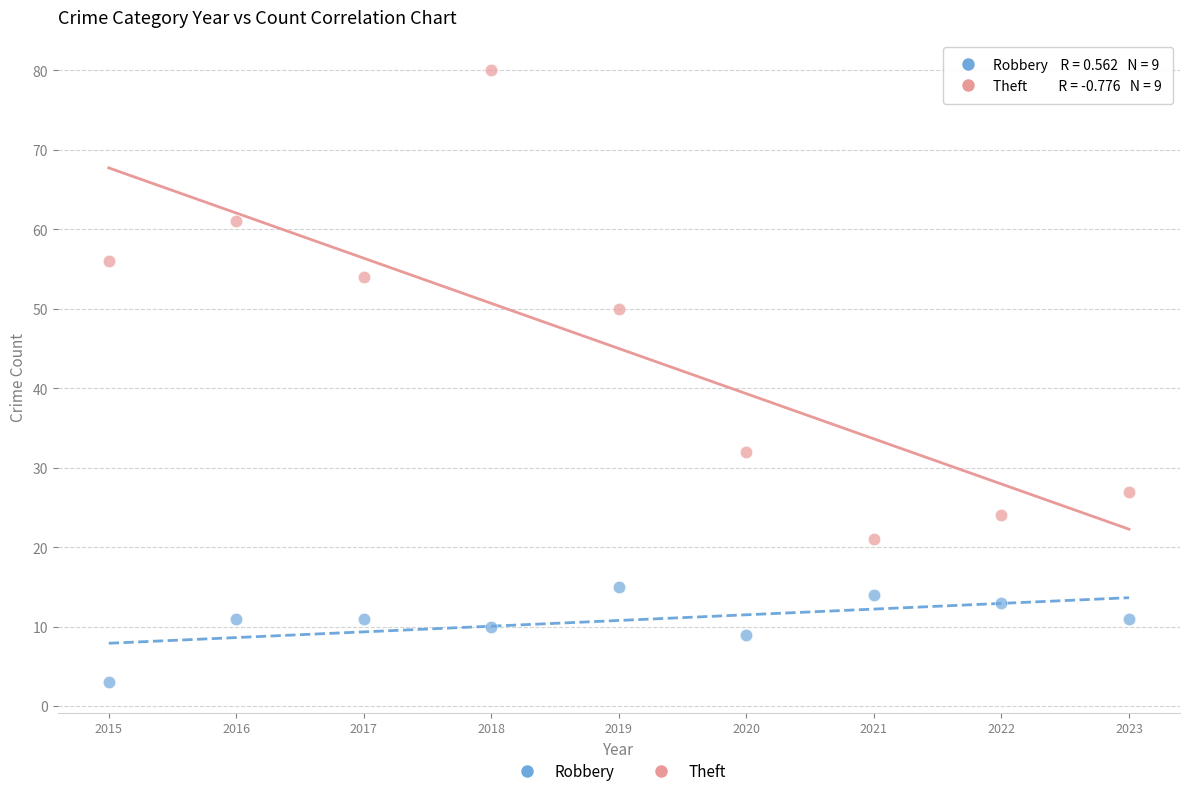

Which series has the largest Y range (max minus min)?

Theft